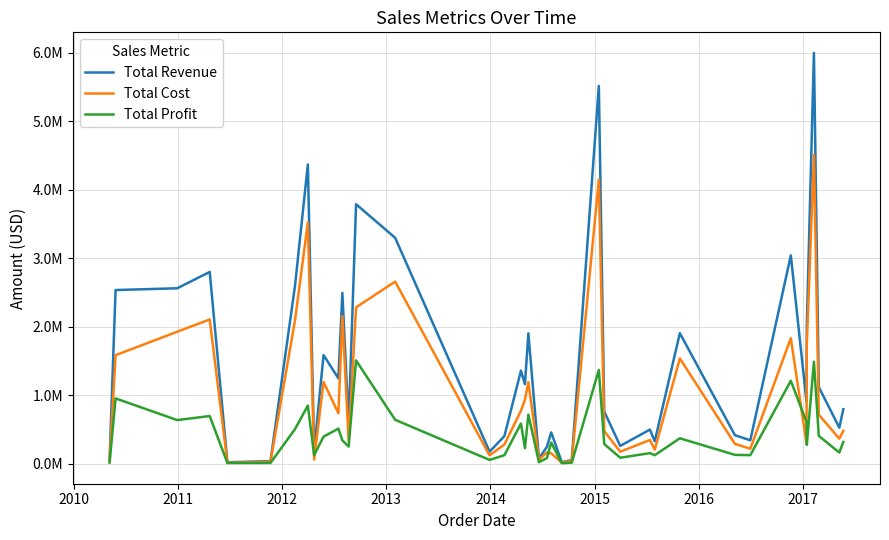

Which series has the widest spread of values?

Total Revenue